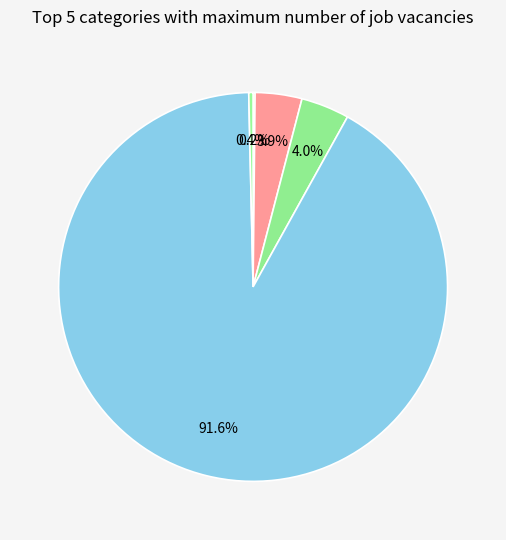

Which category accounts for the majority?

Training Time